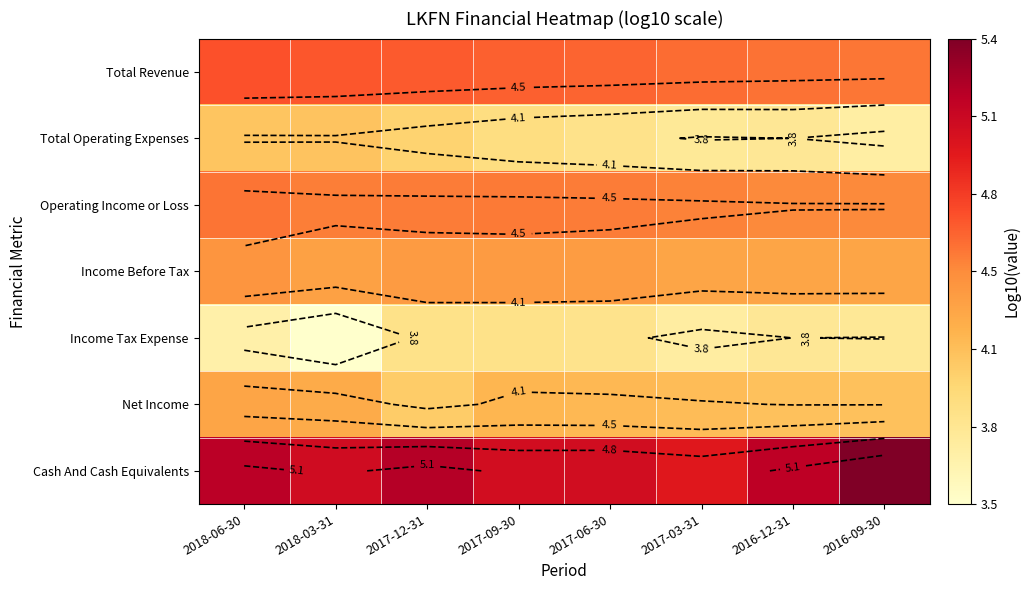

The Income Before Tax series shows 4.3 at 2017-03-31. True or false?

True